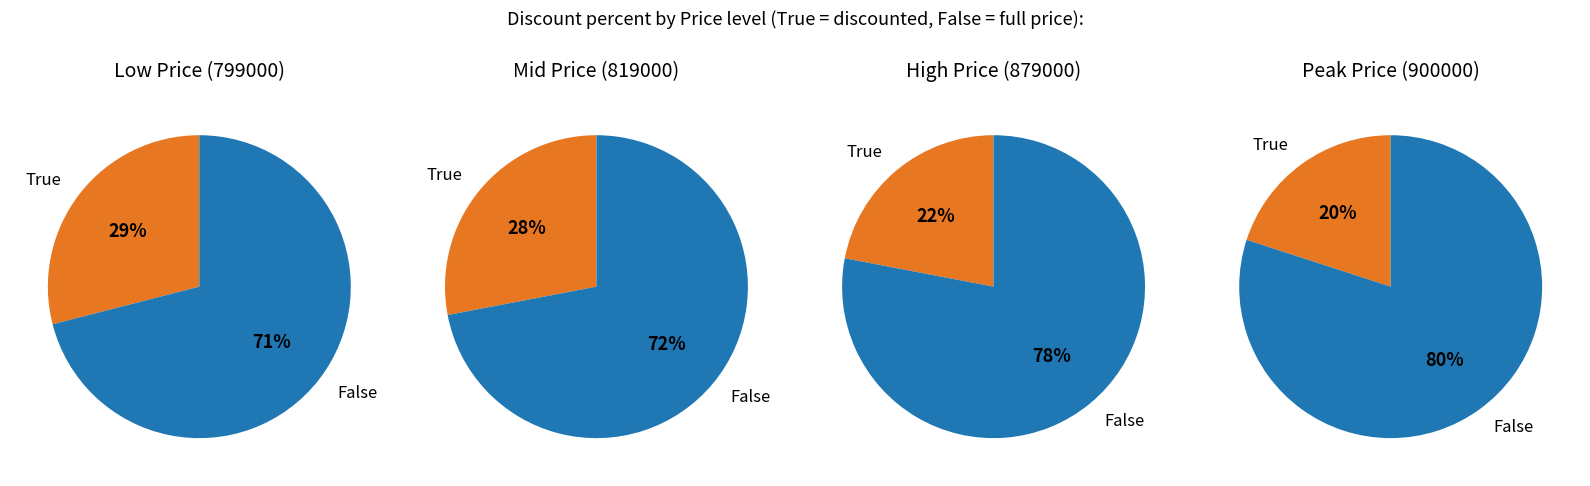

True or false: 1132000 accounts for 0% of the total.

True